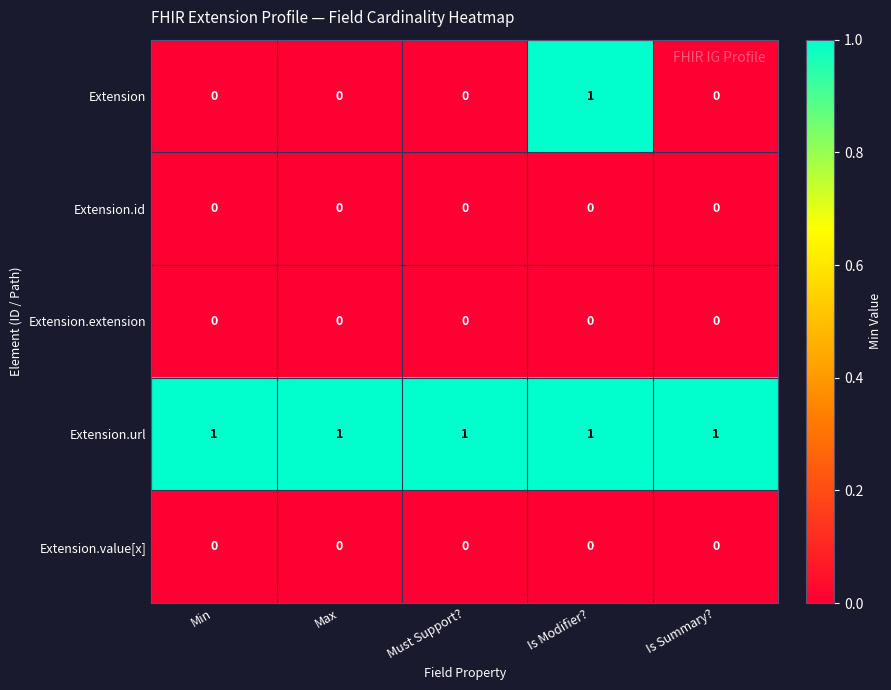

Which category has the highest value in the Extension series?

Is Modifier?